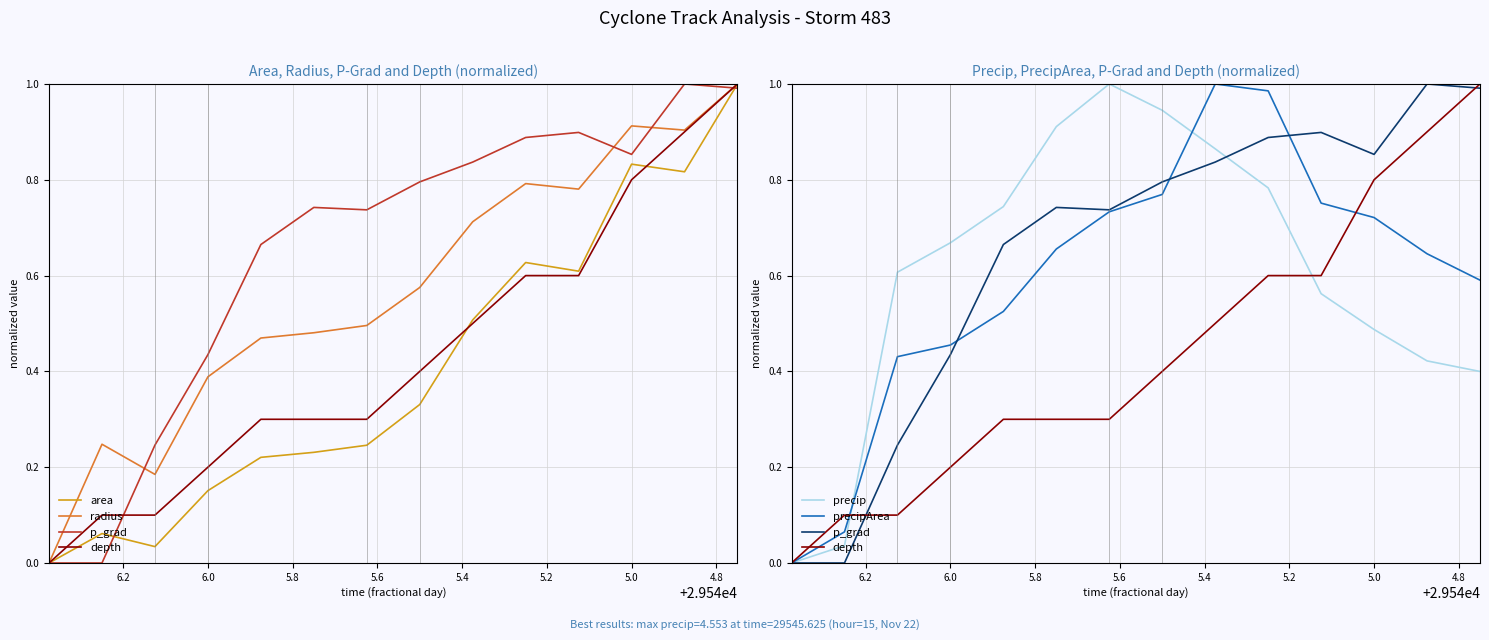

What is the highest value of the depth series?

1.0